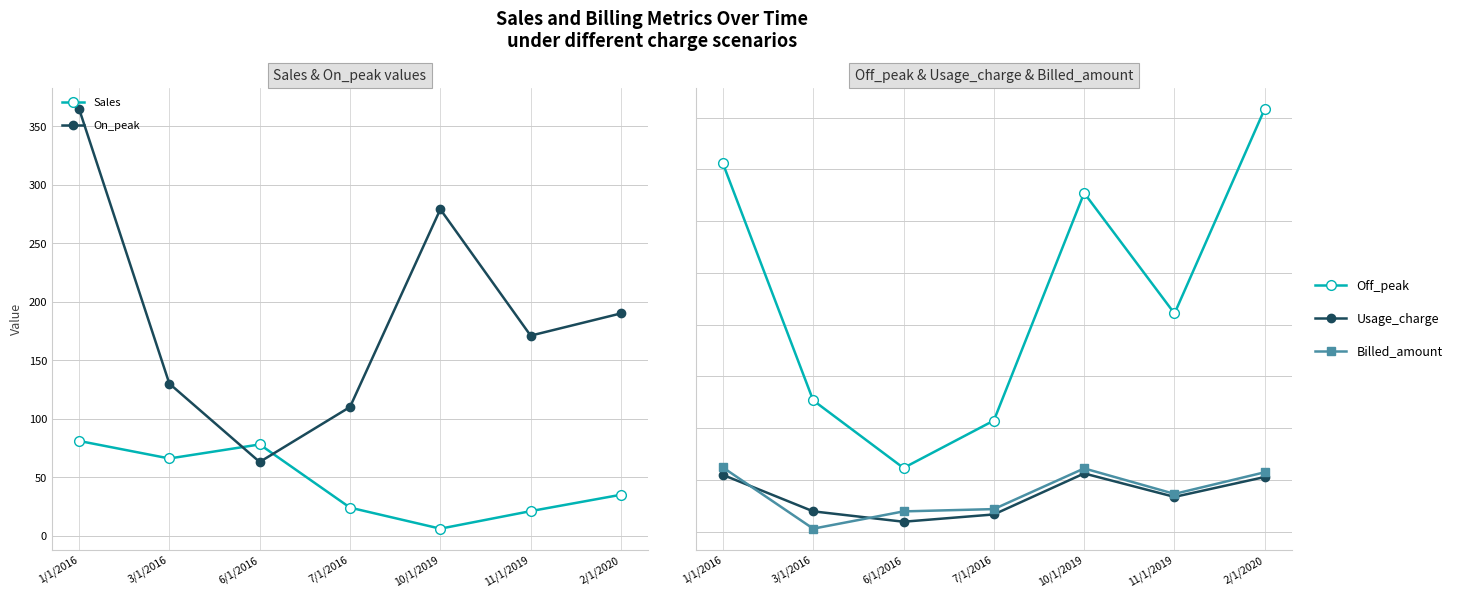

What is the sum of the Sales values at 11/1/2019 and 1/1/2016?

102